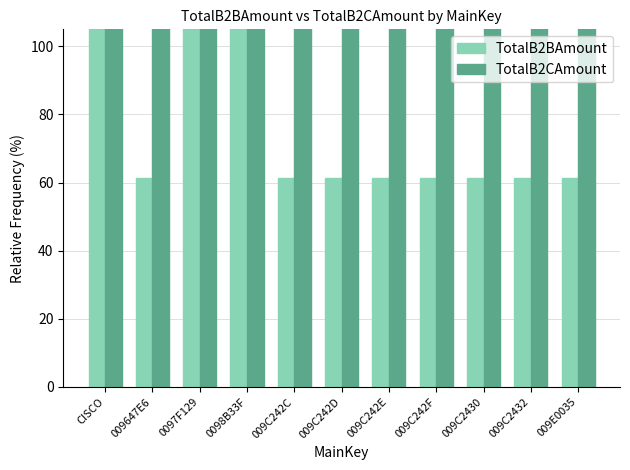

Is it true that TotalB2BAmount equals 179.4 at 0097F129?

True